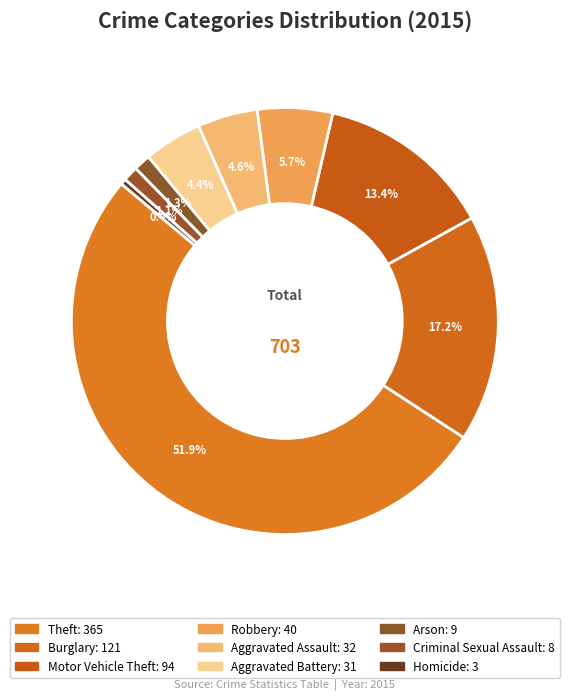

Does Robbery account for over 50% of the chart?

No